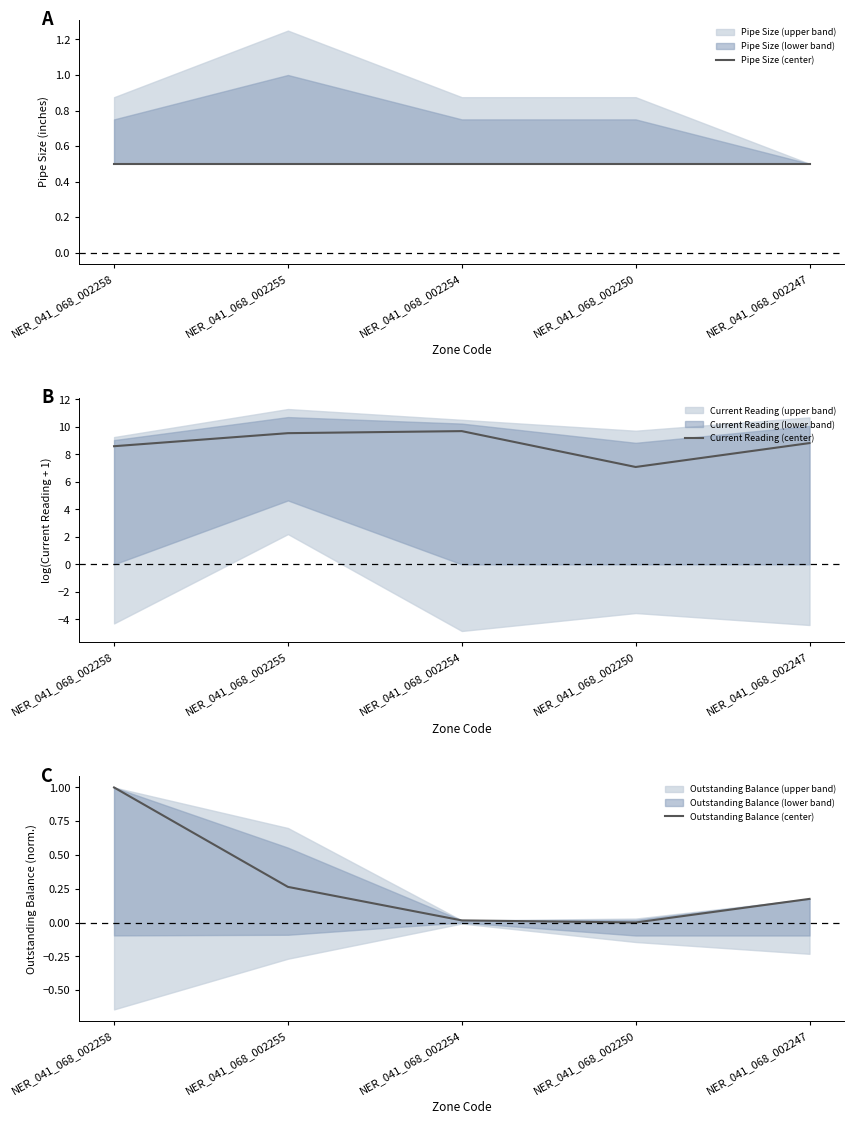

Does the chart have visible grid lines?

No